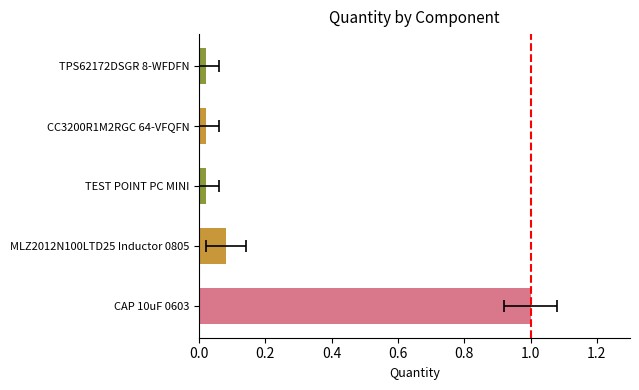

What is the change in value from CAP 10uF 0603 to MLZ2012N100LTD25 Inductor 0805?

-0.9